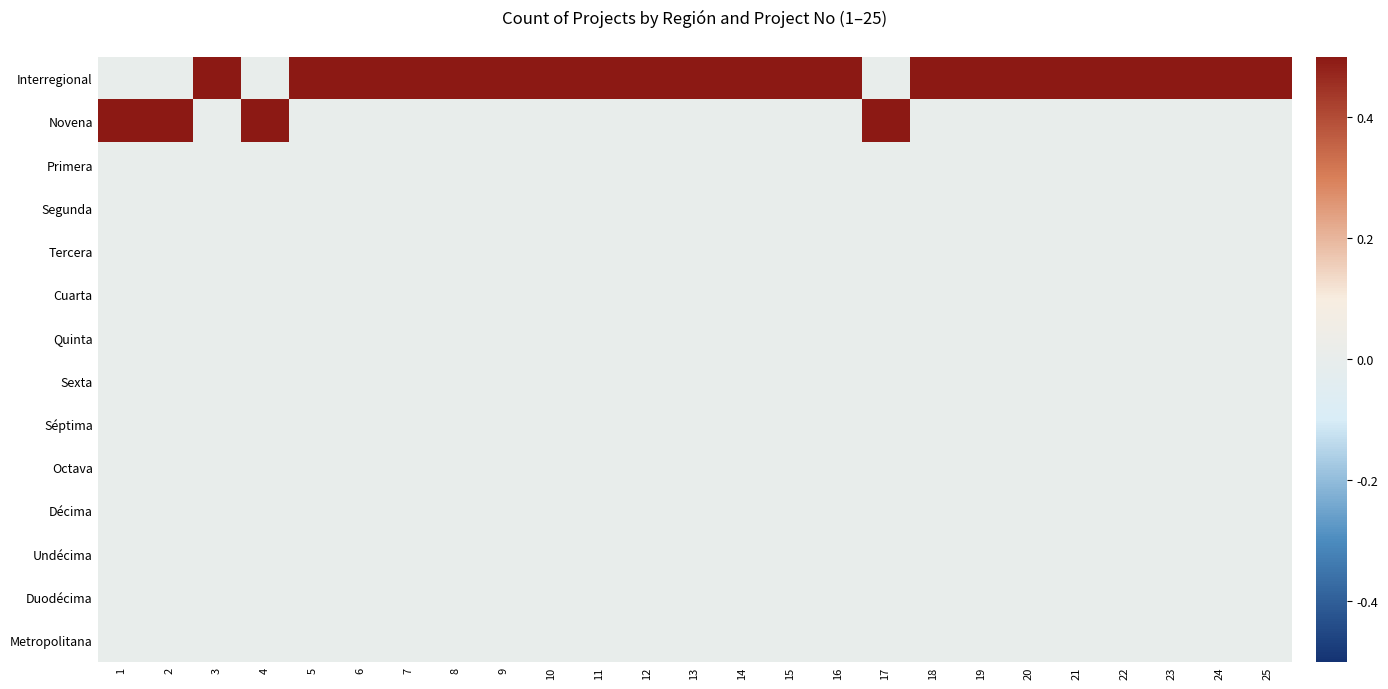

Which has a higher value, 1 or 6?

6